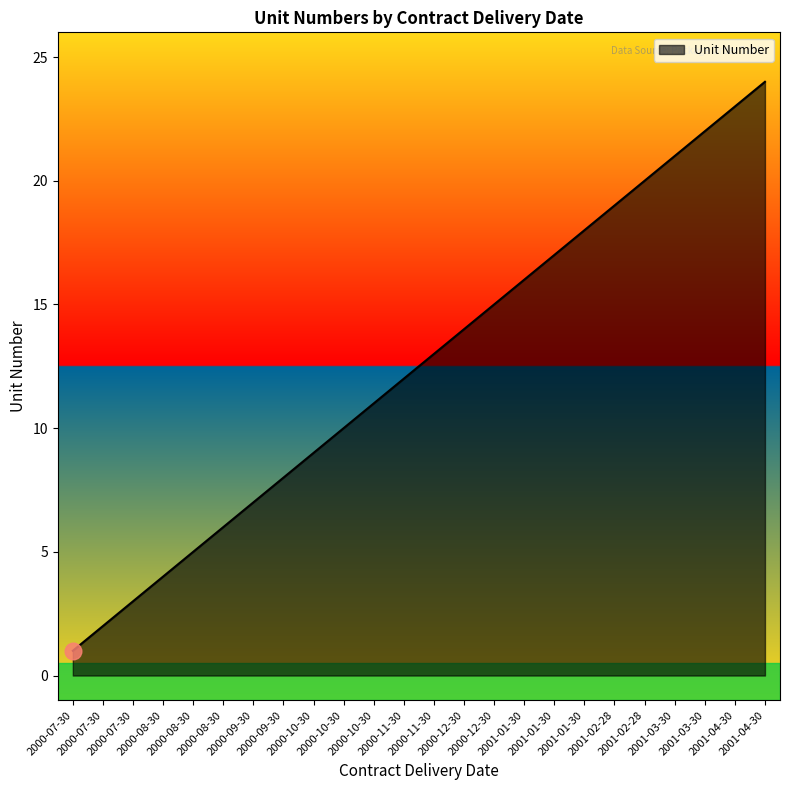

What is the difference between the maximum and second lowest values?

22